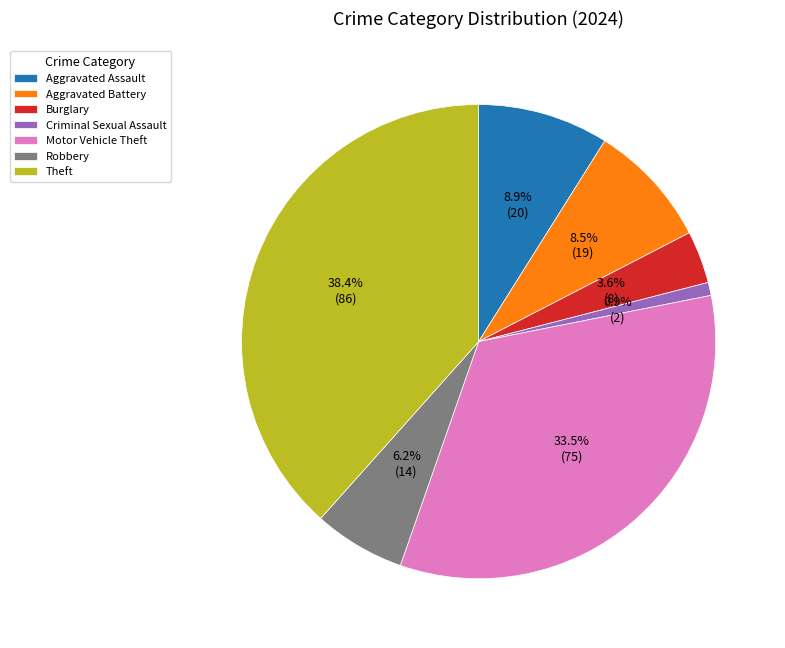

Is the sum of Criminal Sexual Assault and Theft greater than half?

No